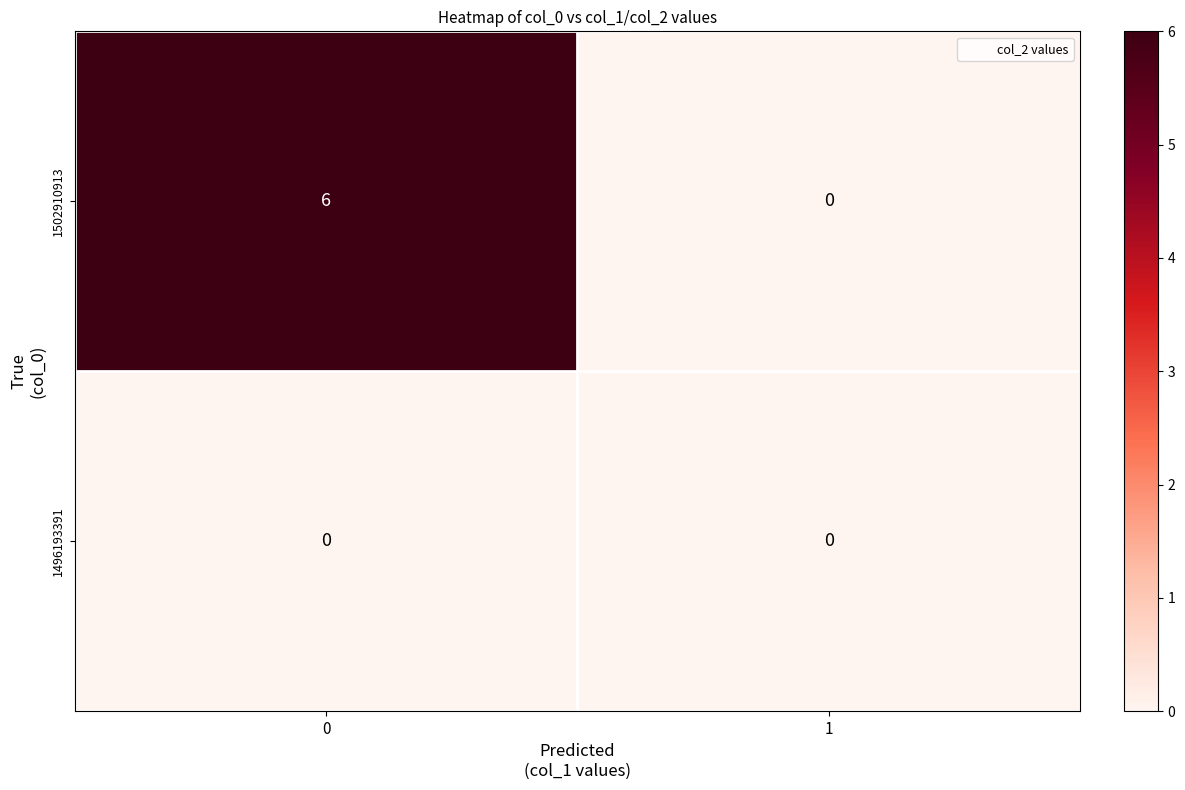

List the series in order of their overall mean, lowest first.

1496193391, 1502910913